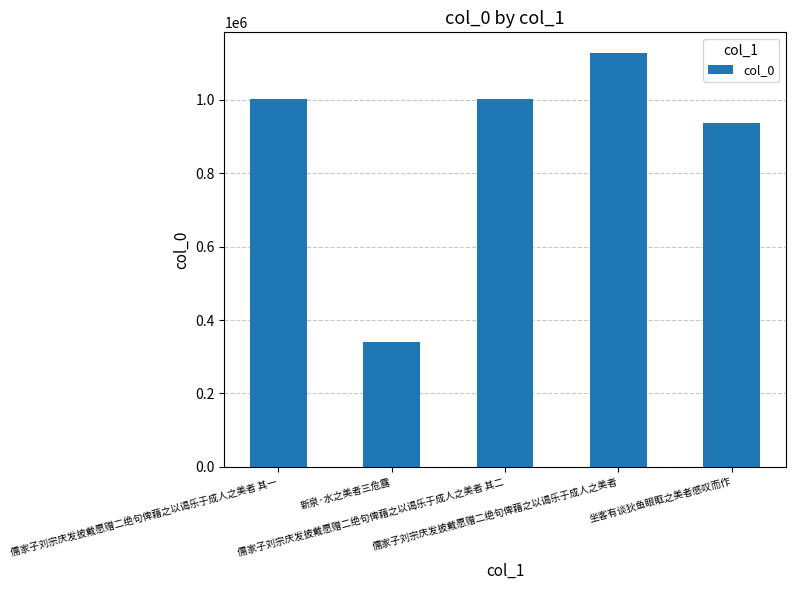

What is the greatest value displayed?

1127805